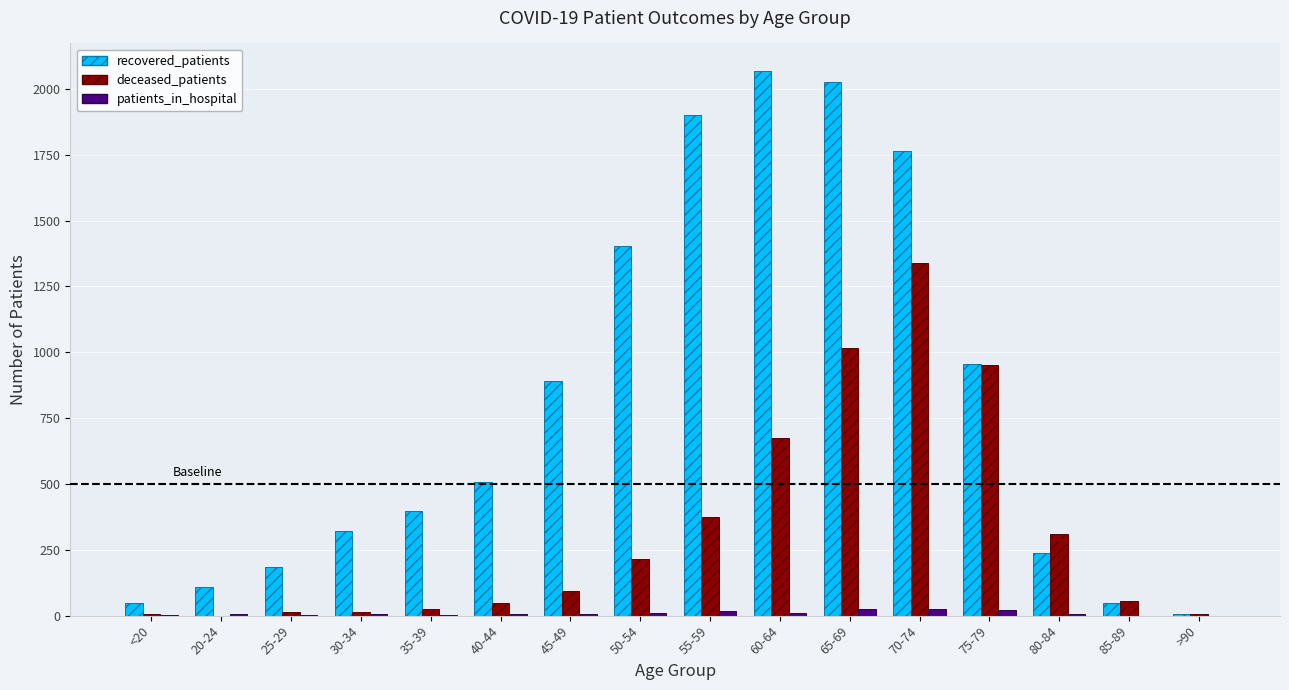

Which series changed the most between 60-64 and 65-69?

deceased_patients